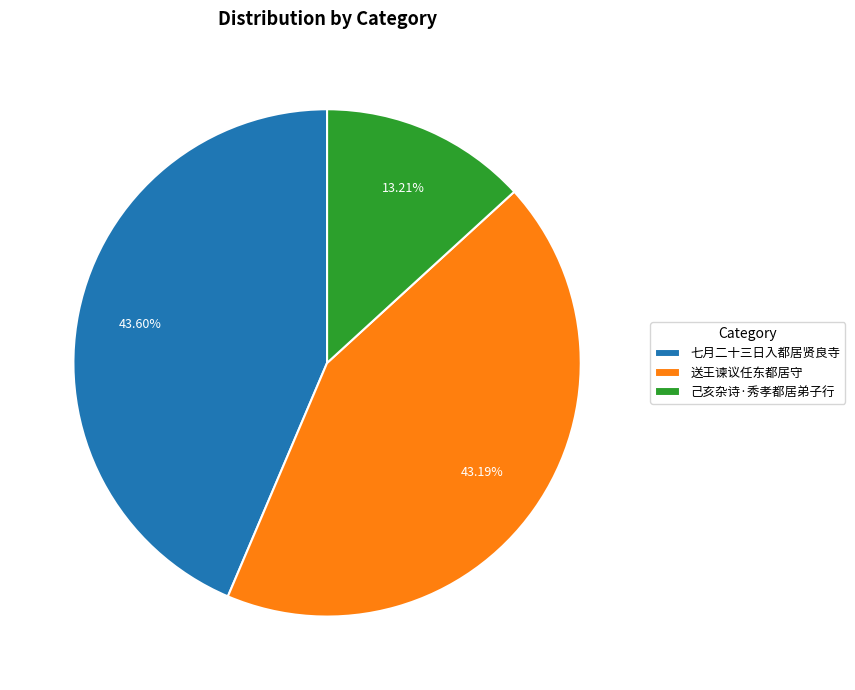

Does 七月二十三日入都居贤良寺 represent more than half of the total?

No